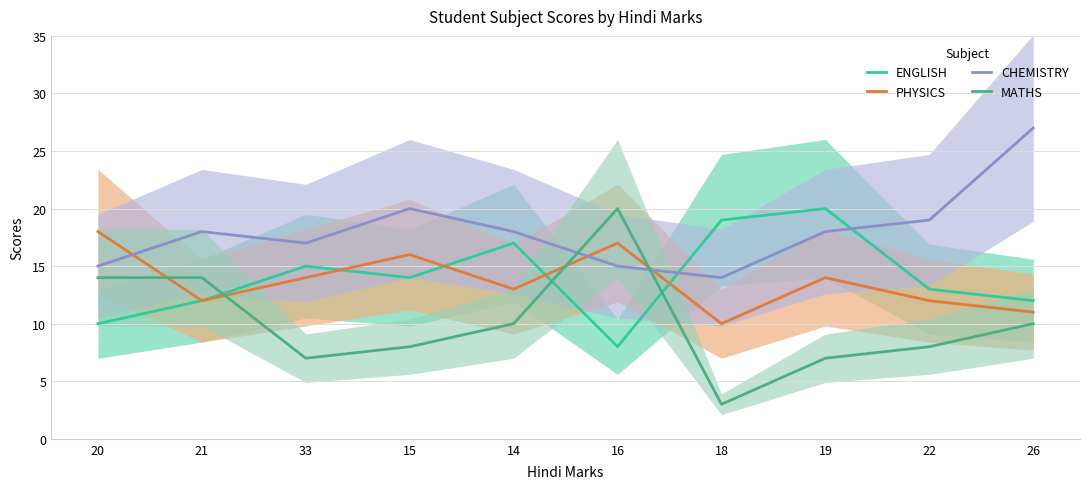

At which label does MATHS reach its peak?

16